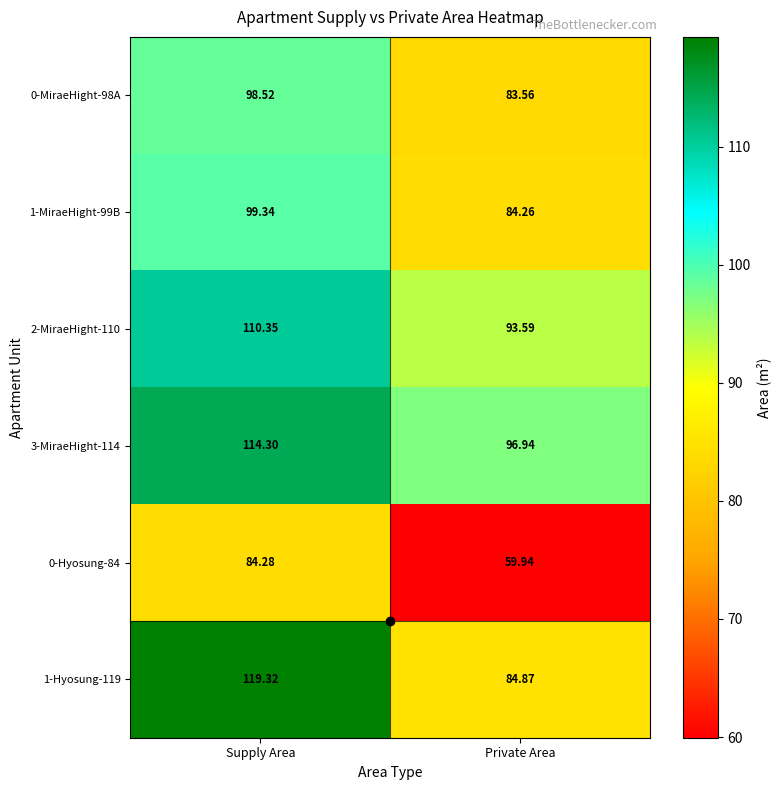

At which label does 1-MiraeHight-99B reach its minimum?

Private Area